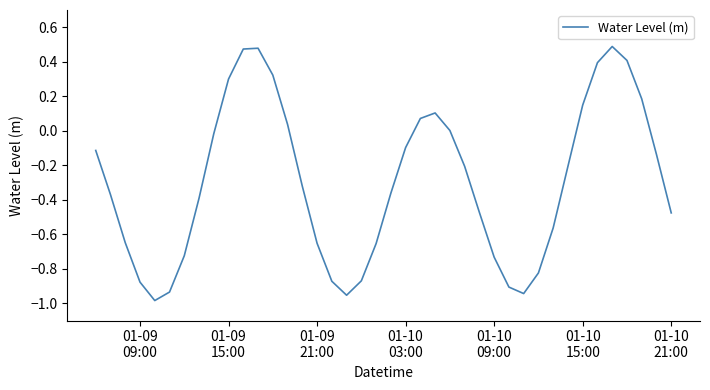

What is the difference between the maximum and minimum values?

1.5